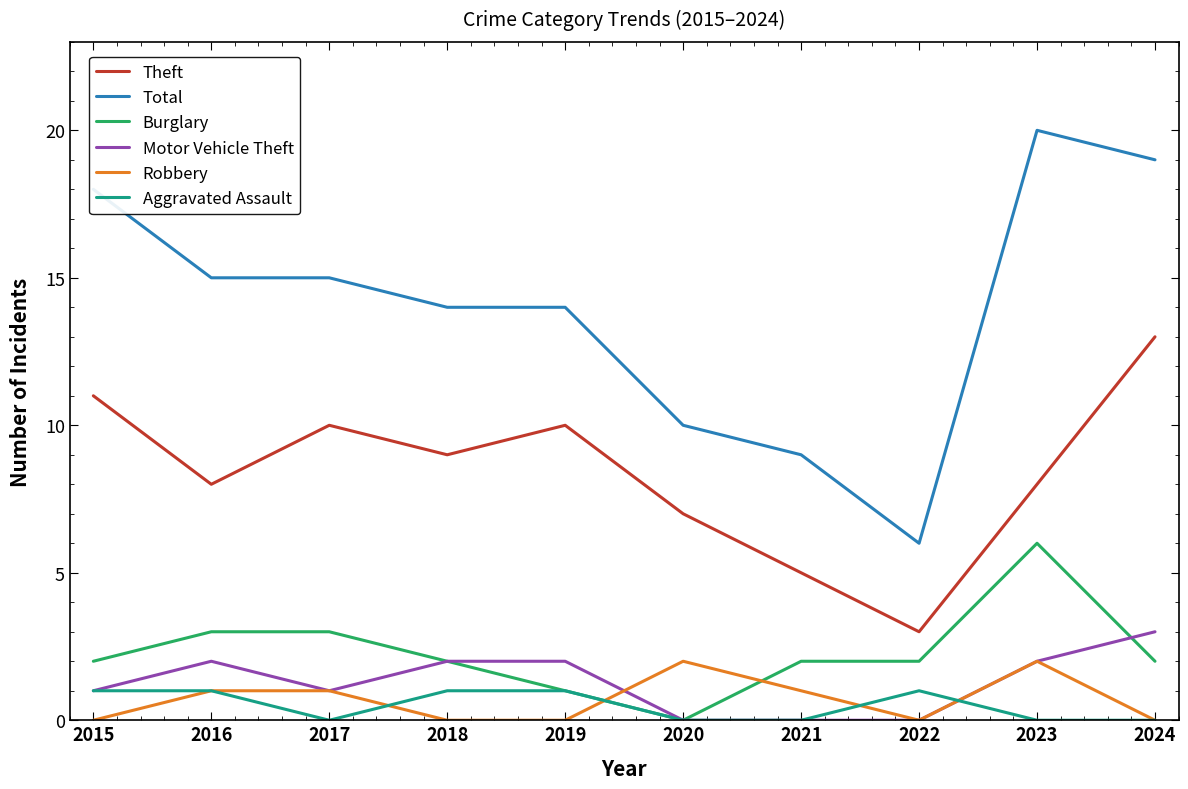

Is it true that Total equals 6 at 2015?

False